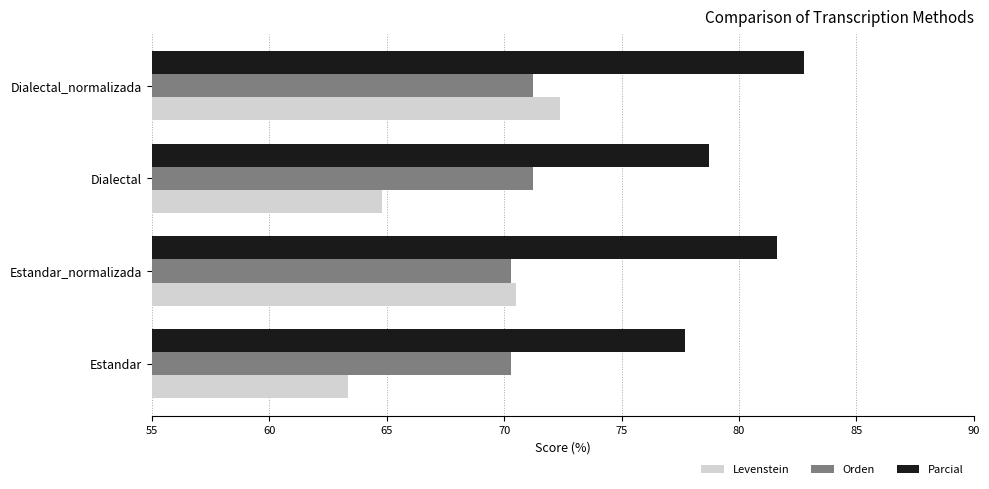

True or false: Orden has a value of 71.2 at Dialectal.

True